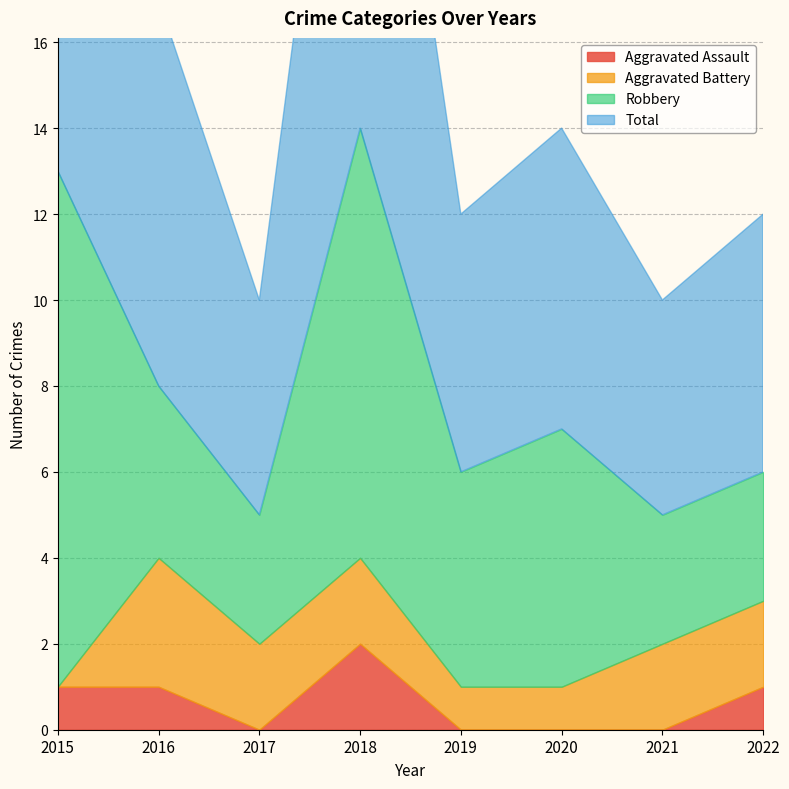

In Robbery, how many points are lower than both neighbors (excluding endpoints)?

2